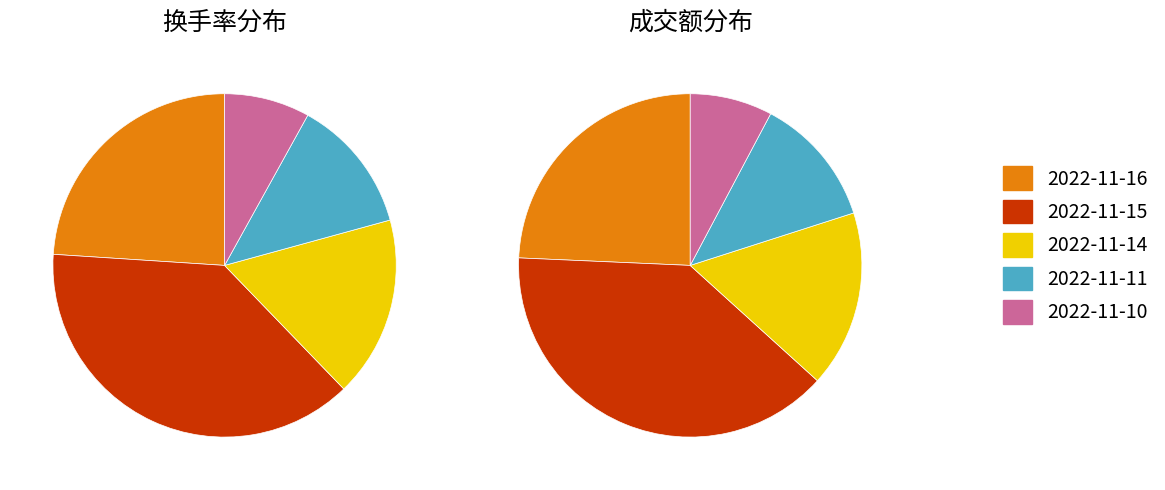

To the nearest percent, what is the difference between the 2022-11-16 and 2022-11-15 slice percentages?

15%